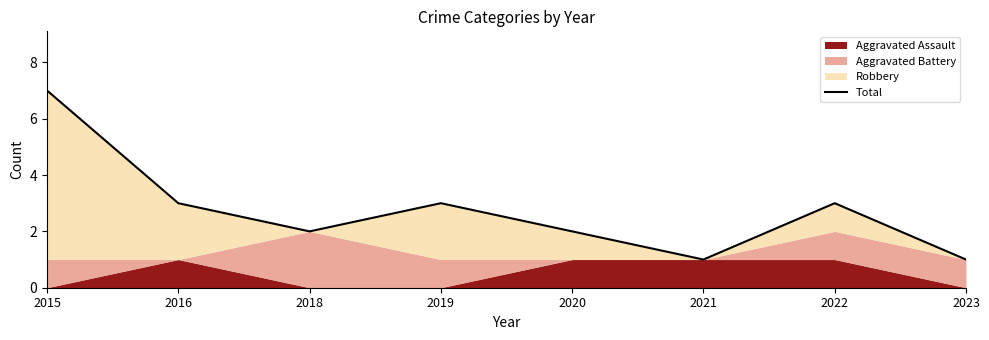

What is the average value?

3